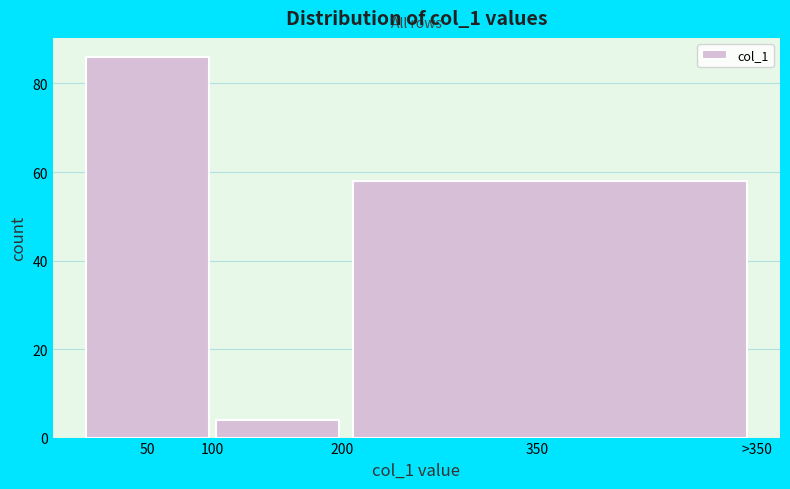

Reading left to right, transcribe all the data shown in this chart.

50=86	100=4	350=58